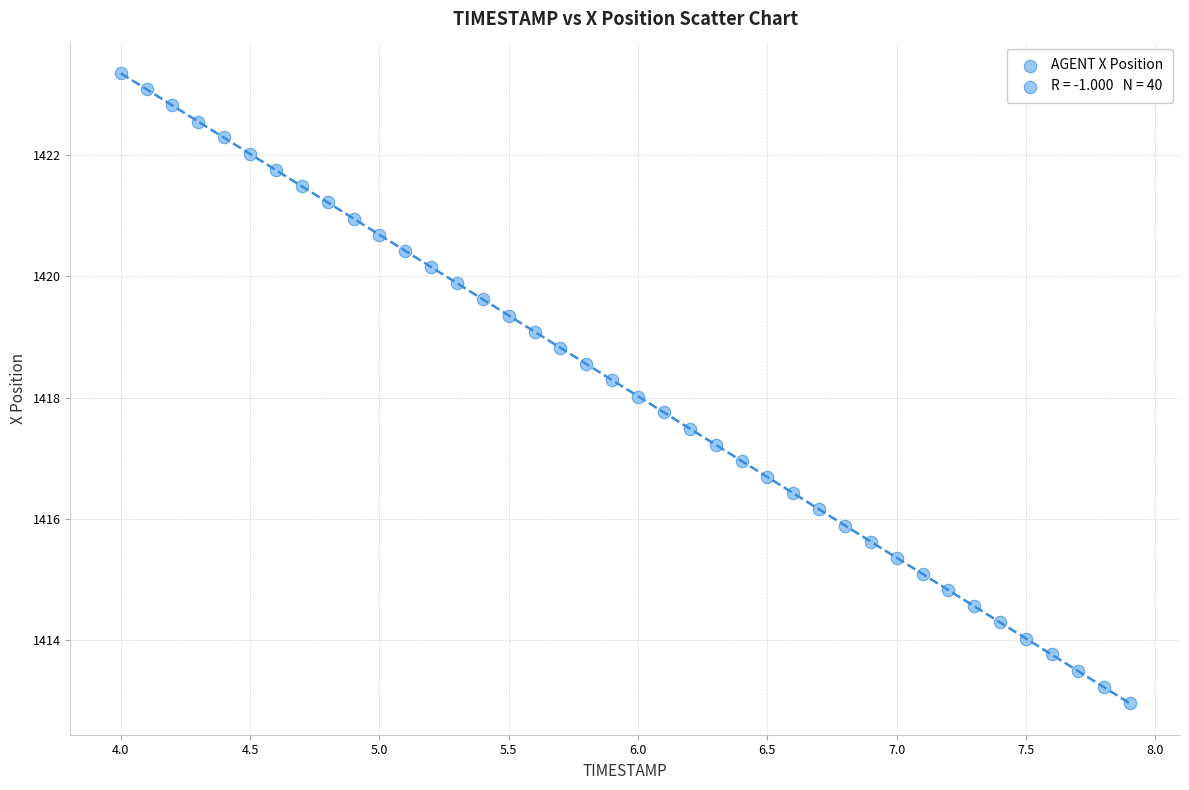

What is the range of Y values (max minus min)?

10.4